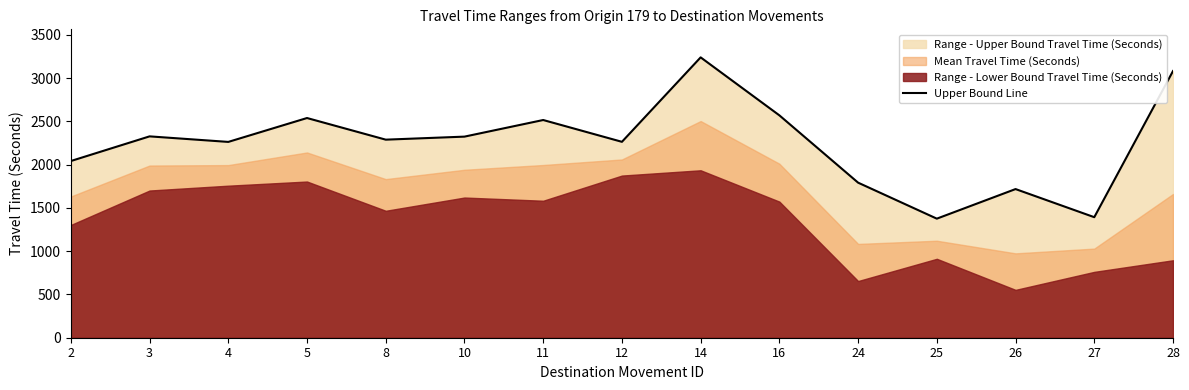

At which label is the value closest to 2308?

10